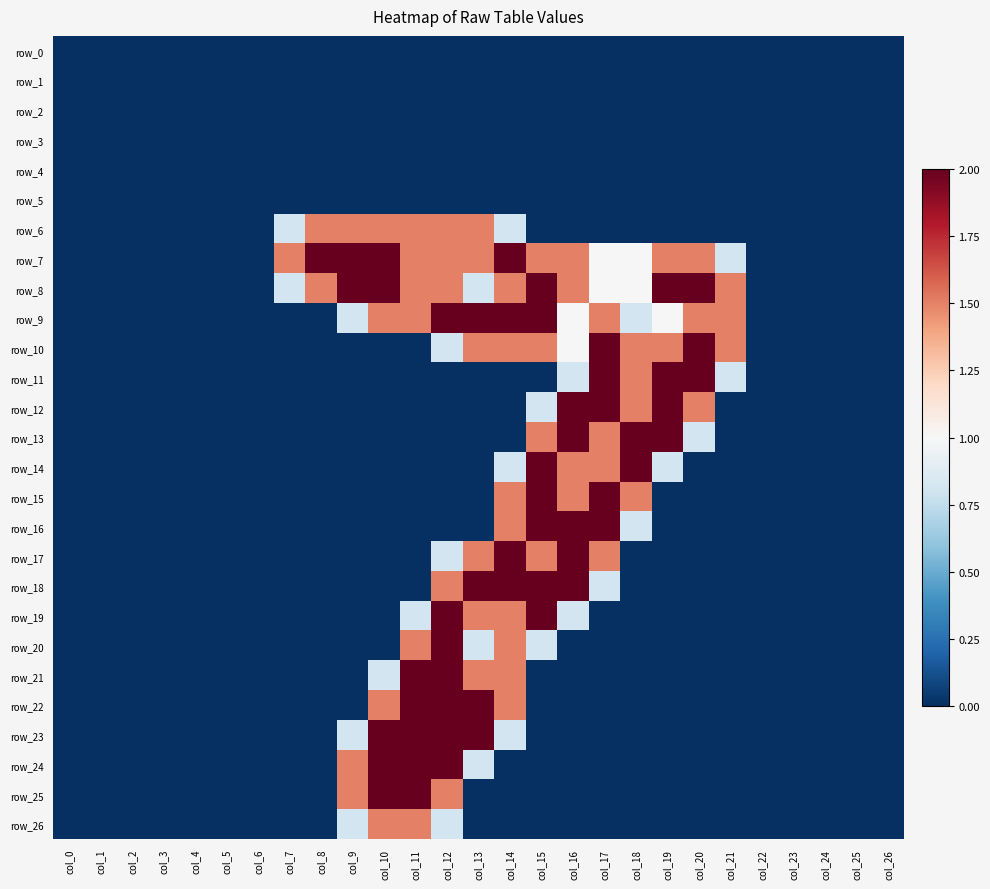

How many values in row_15 are above zero?

5